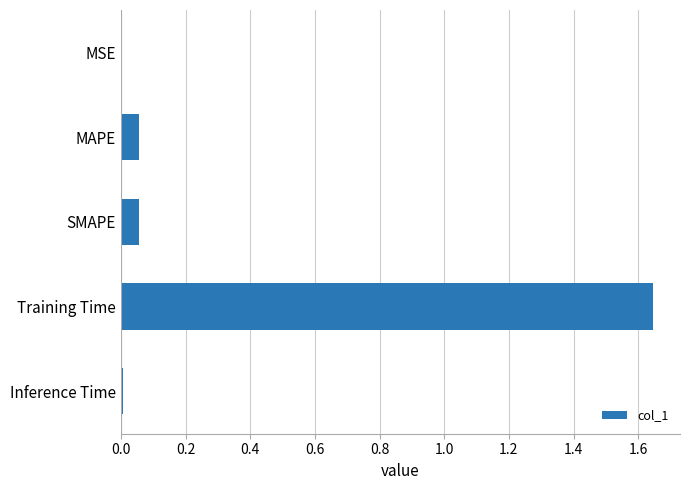

Which category has the highest value across all series?

Training Time